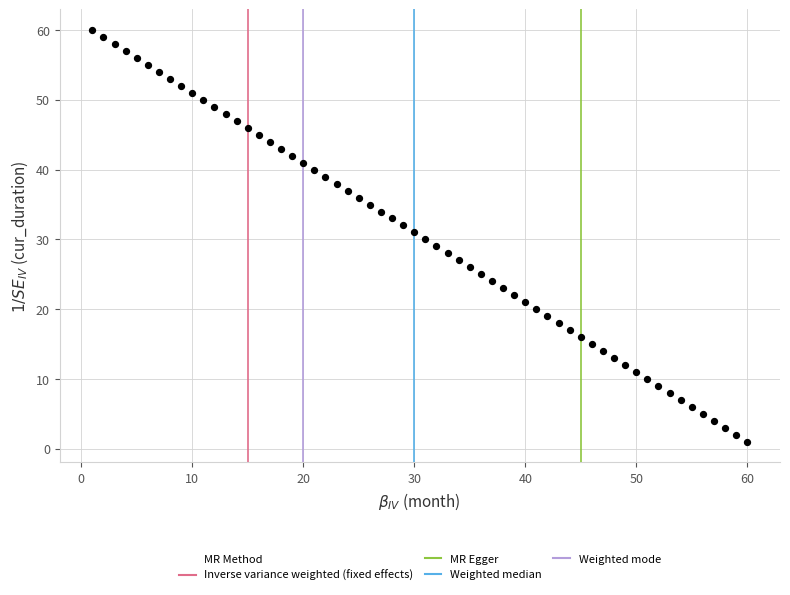

What is the range of X values (max minus min)?

59